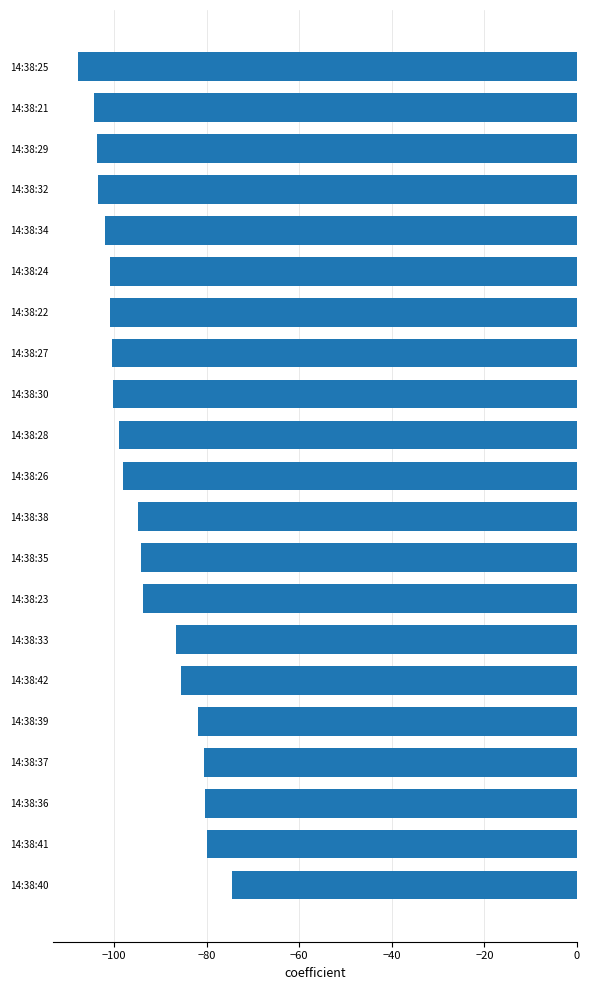

The value at 14:38:24 is -38.1. True or false?

False